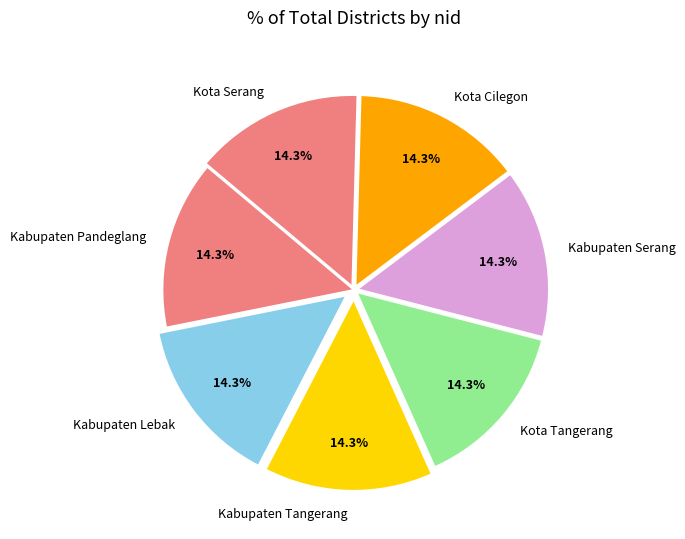

What is the ratio of the value at Kota Serang to the value at Kabupaten Serang?

1.0